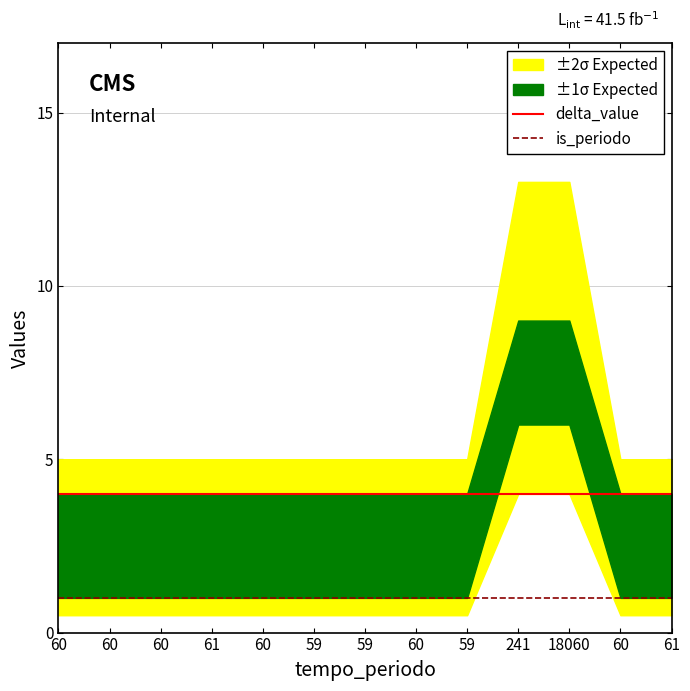

True or false: is_periodo has more than 2 points higher than both neighbors.

False